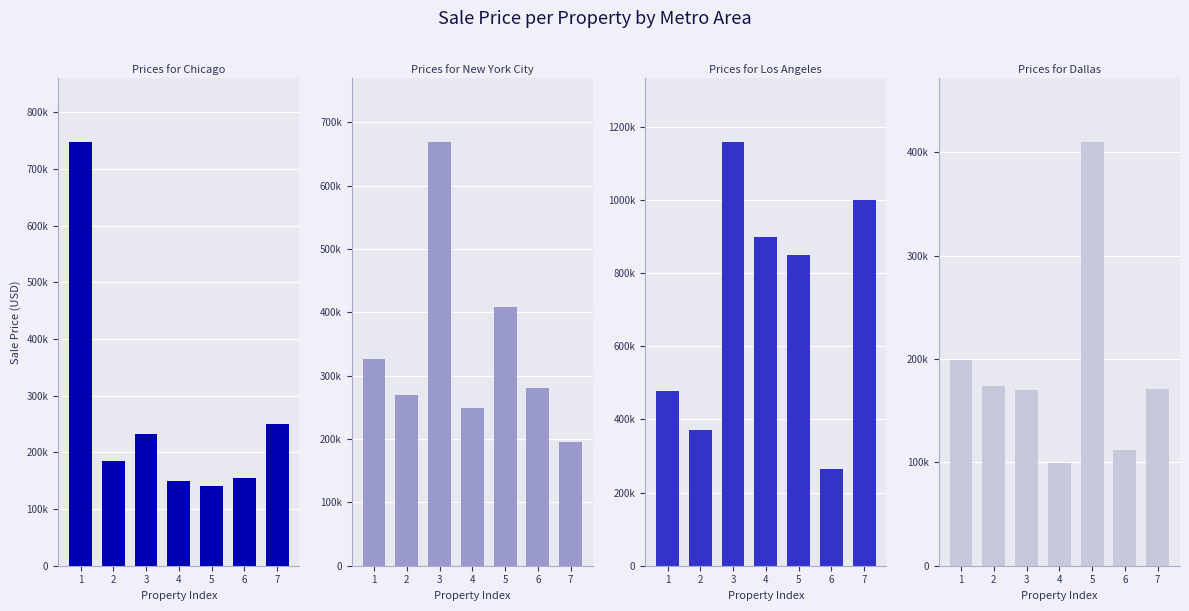

How many data points does each series have?

7